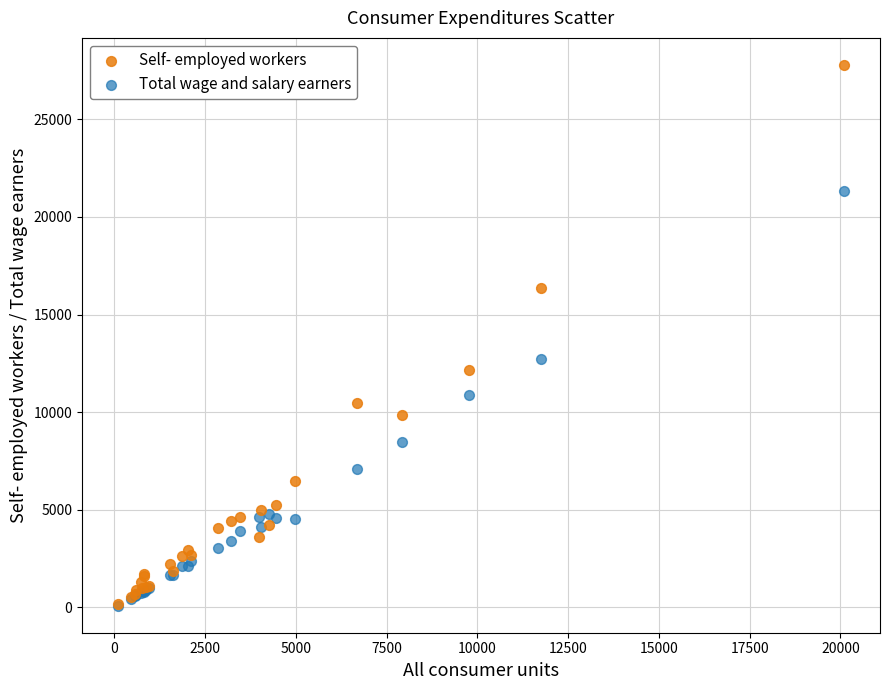

In the Self- employed workers series, what Y value is closest to 13971?

12142